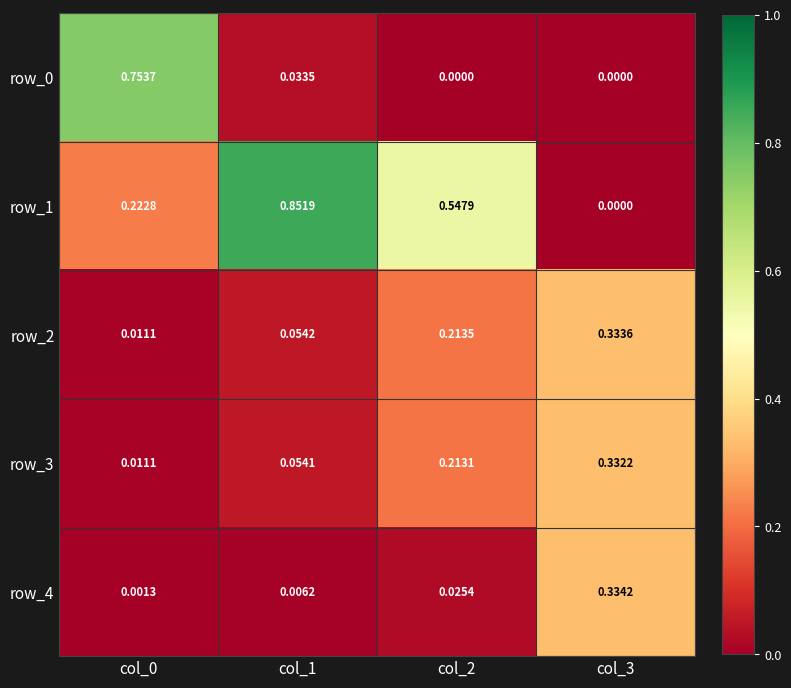

Which series has the largest range (max minus min)?

row_1